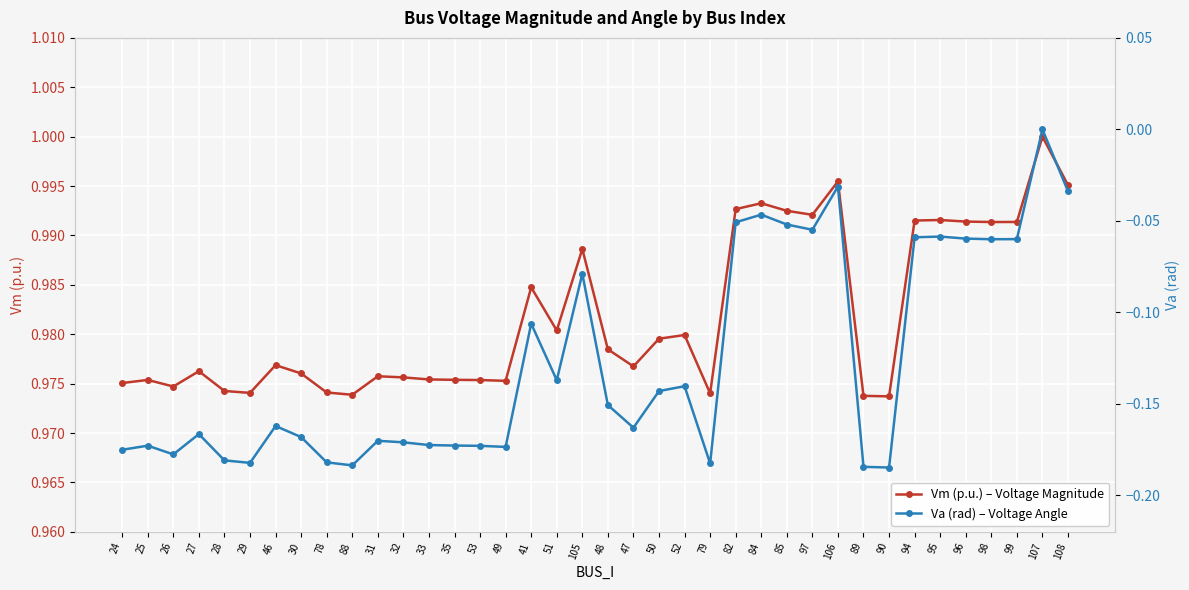

What position from the left is 27?

4